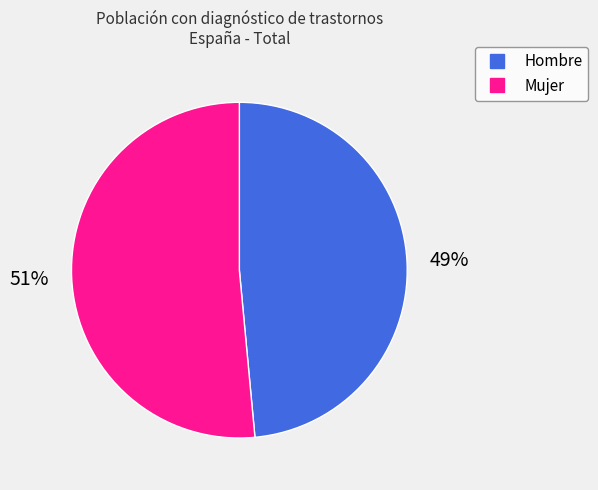

Is the sum of Mujer and Hombre greater than half?

Yes